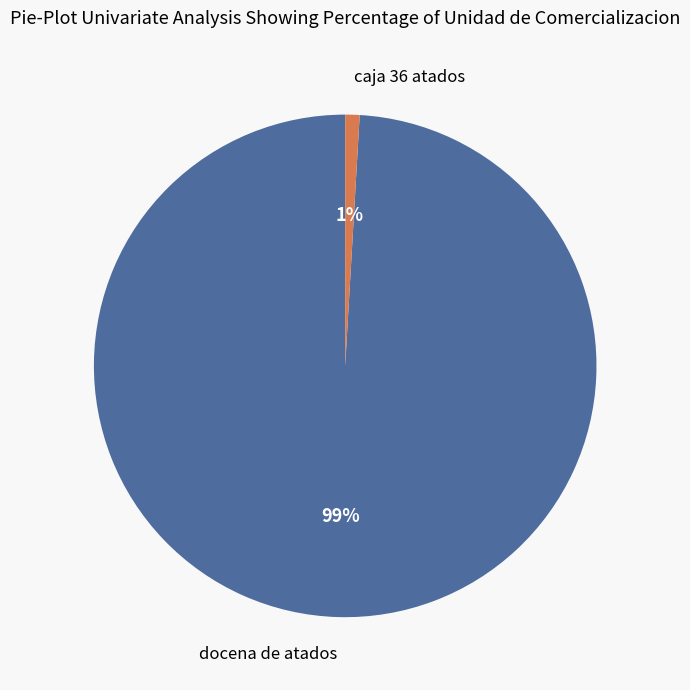

Is there a majority slice in this chart?

Yes